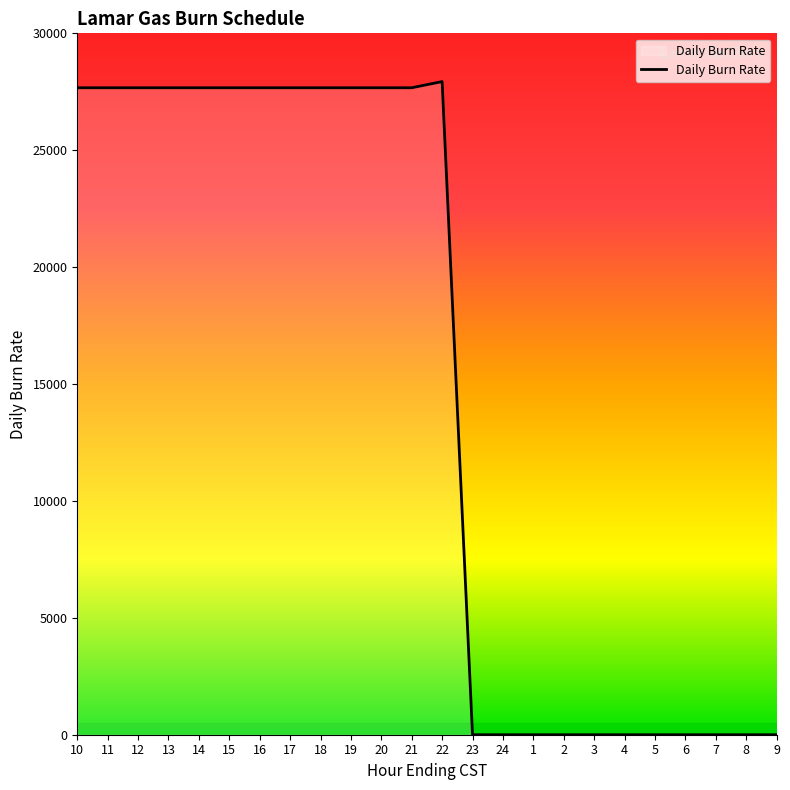

What is the sum of the values at 11 and 22?

55608